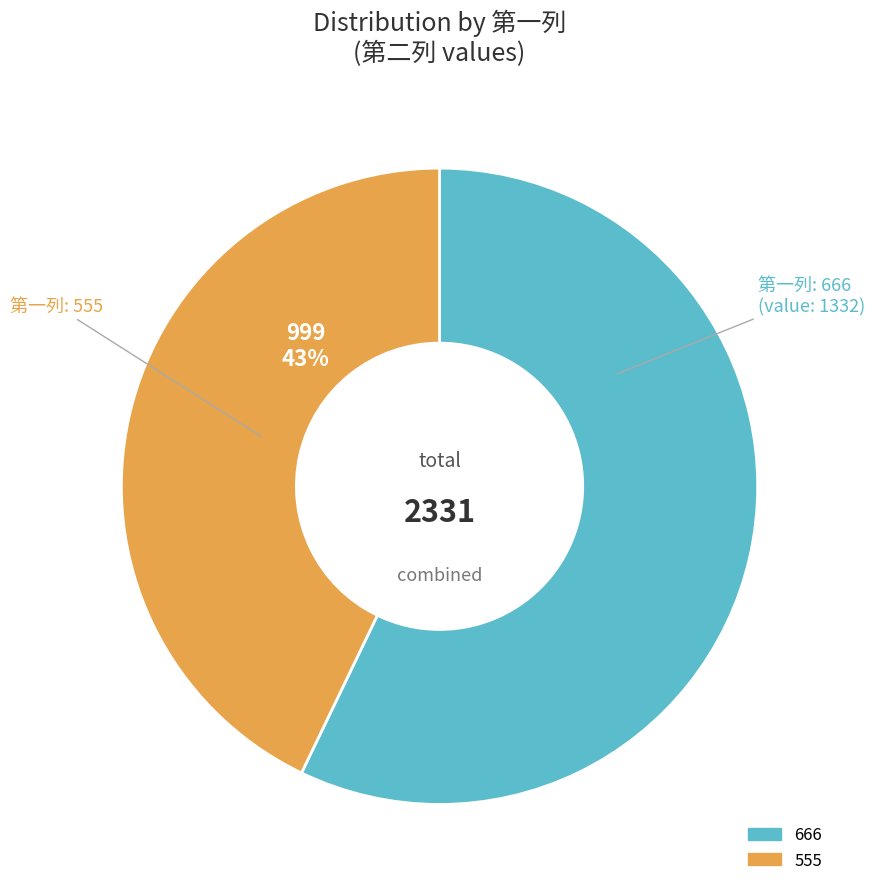

To the nearest percent, what is the difference between the largest and smallest slice percentages?

14%